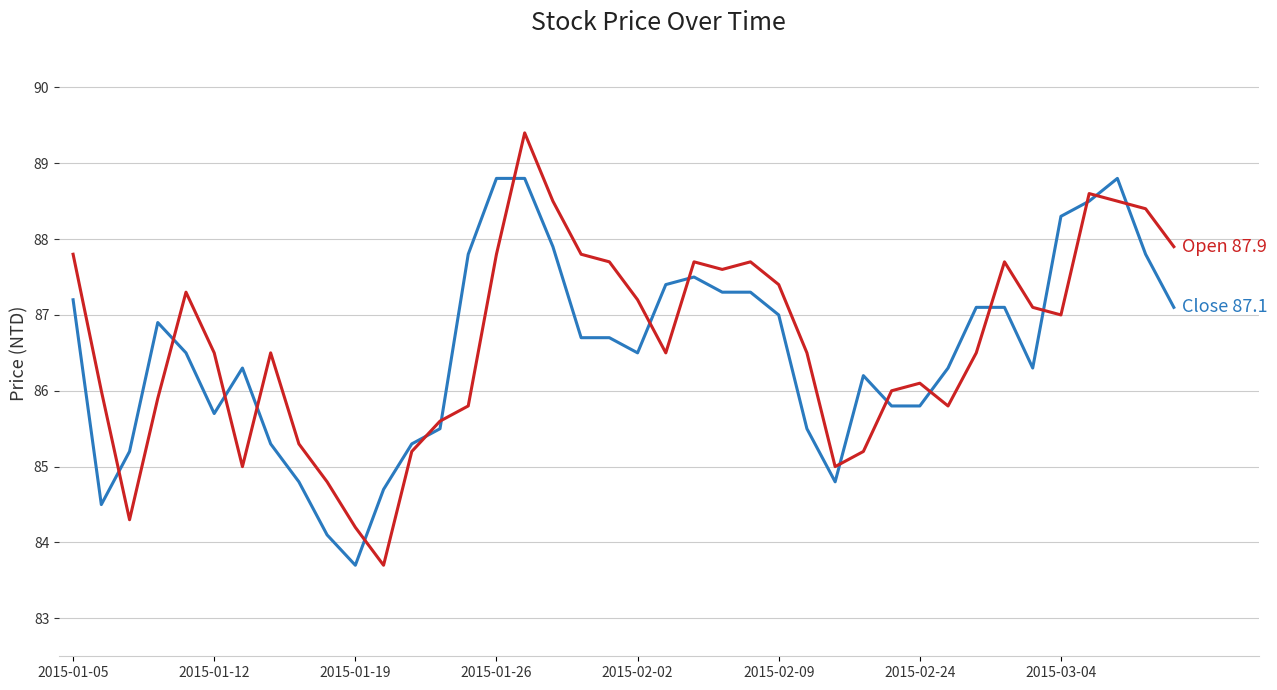

What is the minimum value shown in the chart?

83.7